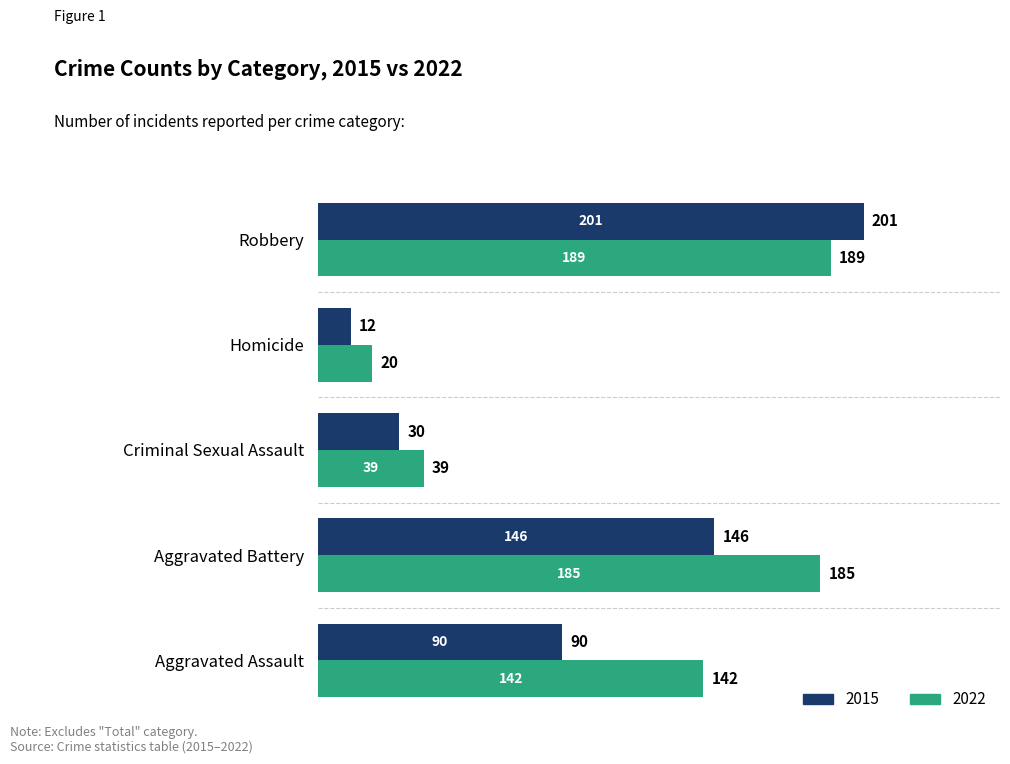

What is the average value of the 2015 series?

96